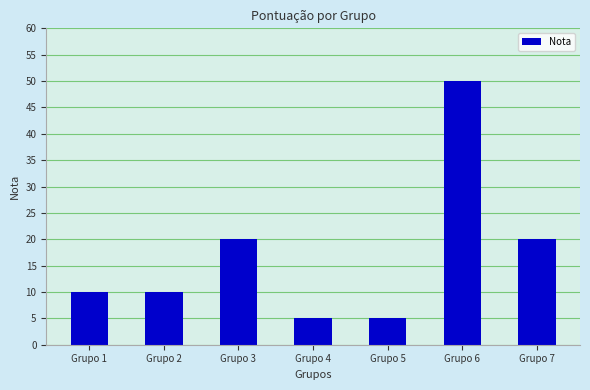

What is the change in value from Grupo 6 to Grupo 7?

-30